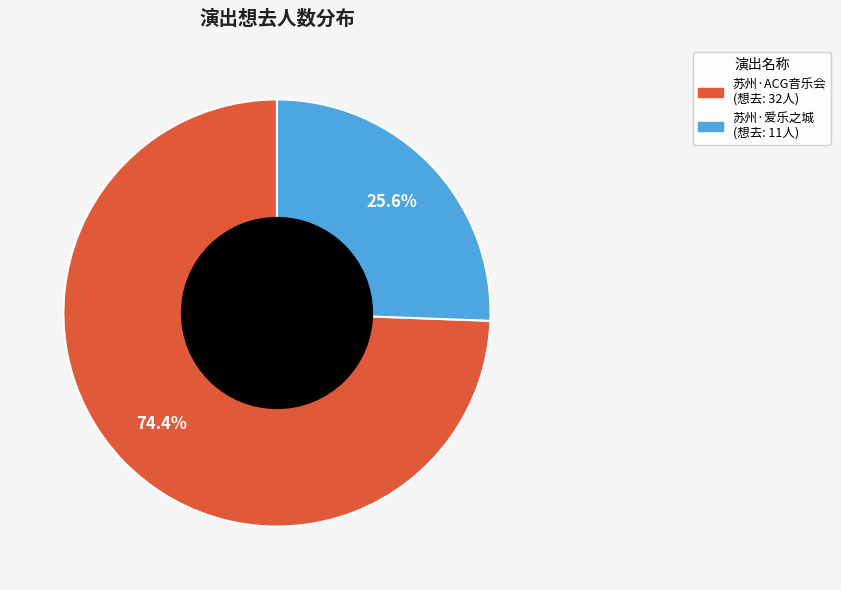

Is there a majority slice in this chart?

Yes